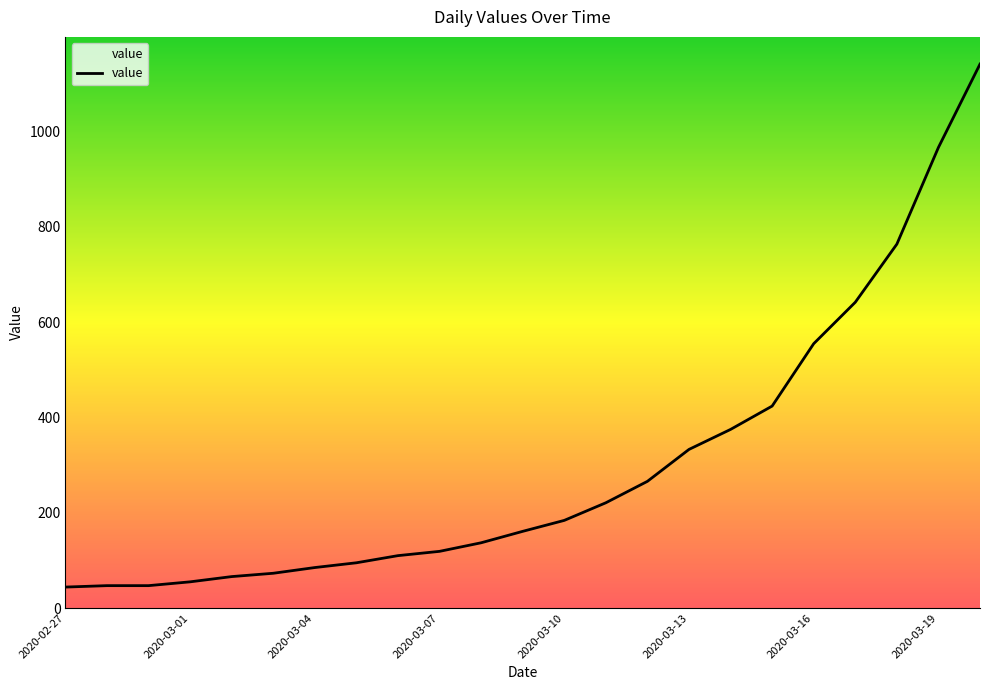

What is the minimum value shown in the chart?

44